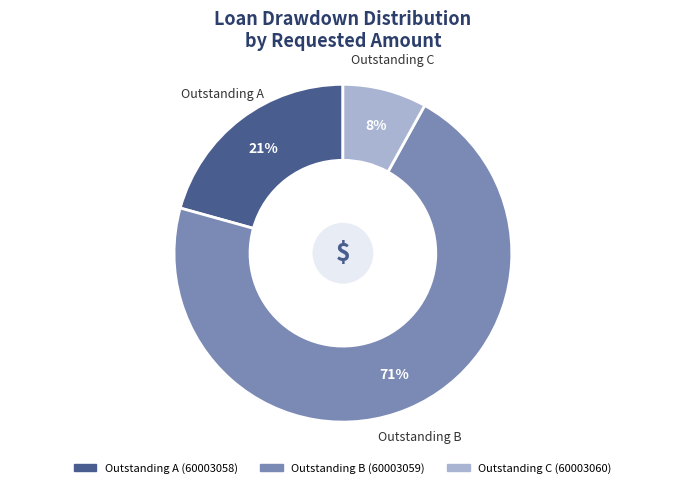

Is there any slice that represents more than half of the pie?

Yes